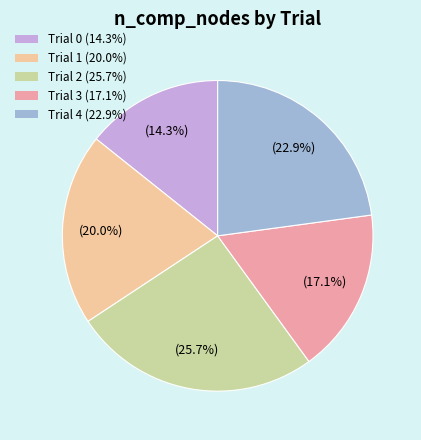

Rank the categories by value from highest to lowest.

Trial 2, Trial 4, Trial 1, Trial 3, Trial 0